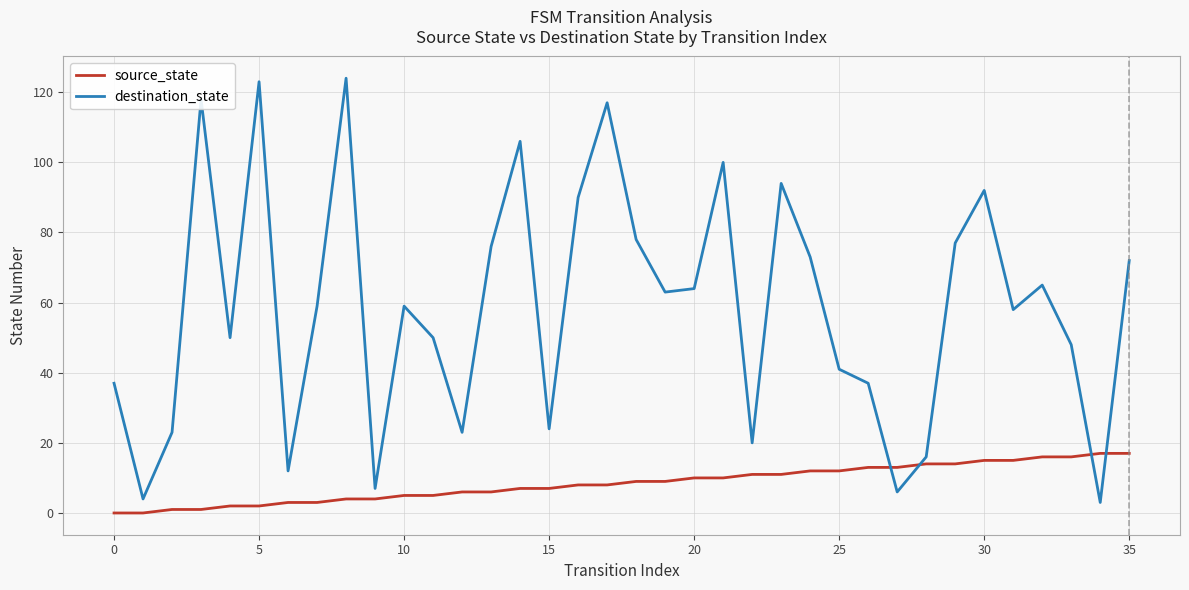

True or false: source_state and destination_state intersect in this chart.

True